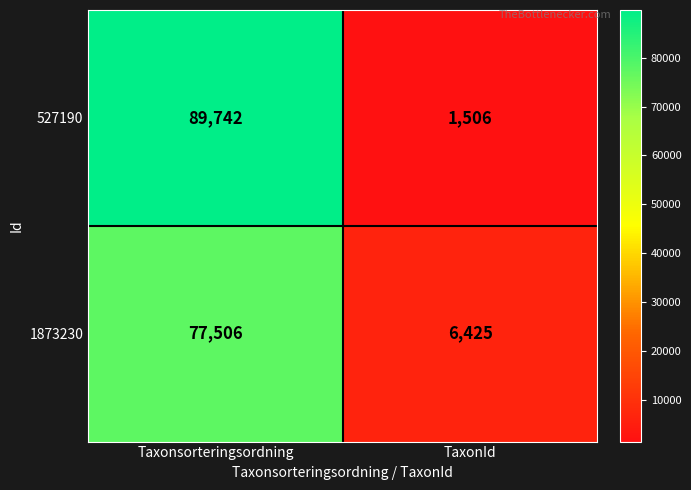

Is it true that 1873230 equals 77506 at Taxonsorteringsordning?

True